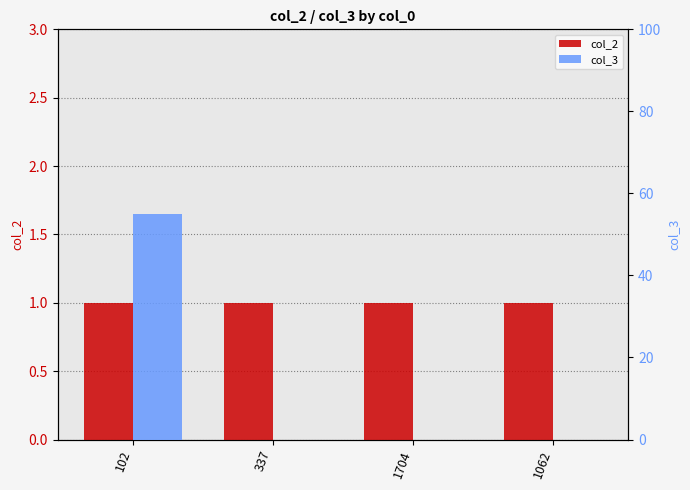

Reading right to left, list all the values displayed in this chart.

col_2: 1062=1	1704=1	337=1	102=1
col_3: 1062=0	1704=0	337=0	102=55